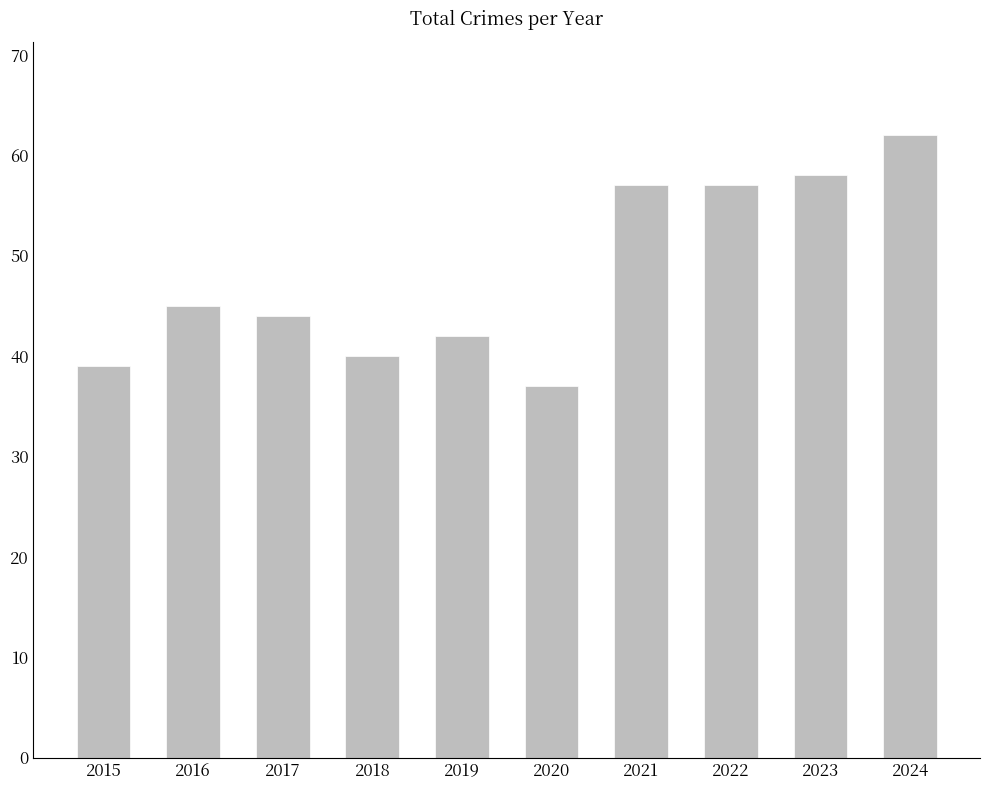

Does the chart contain stacked bars?

No